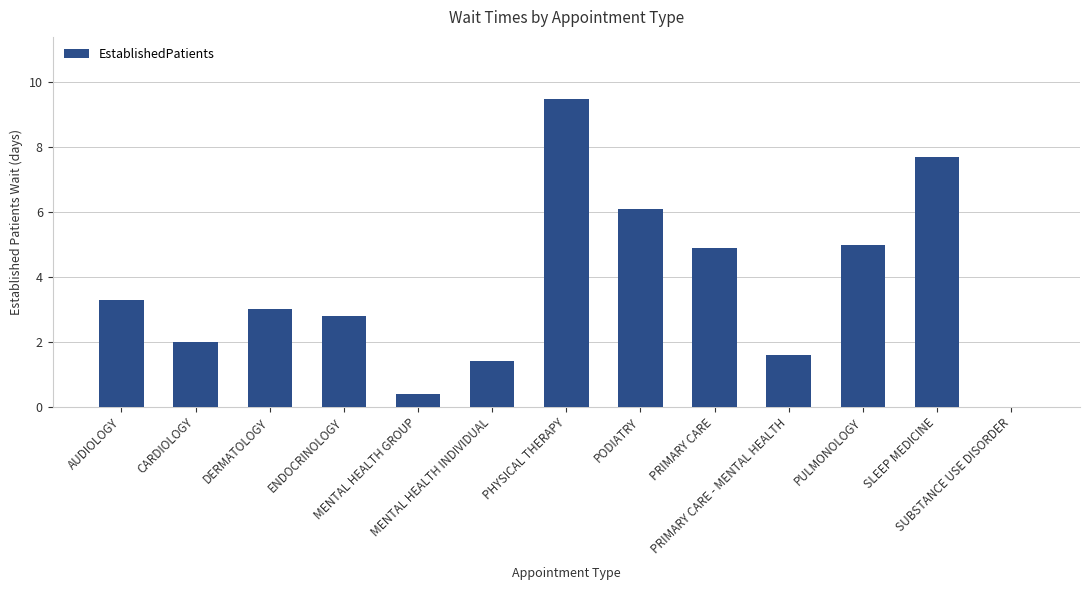

What is the change in value from DERMATOLOGY to SUBSTANCE USE DISORDER?

-3.0